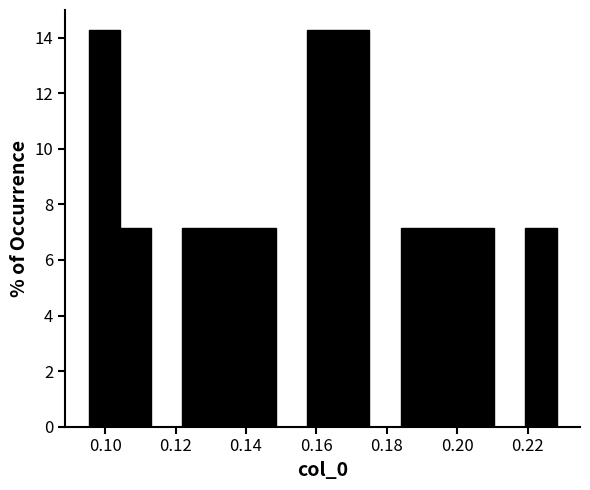

Reading left to right, transcribe this chart: for each bar, give the range it covers on the x-axis and its height. Neither the bar edges nor the heights are printed on the chart, so give them approximately, as read against the axes.

0.096 to 0.104: 14.2
0.104 to 0.114: 7.2
0.114 to 0.122: 0
0.122 to 0.130: 7.2
0.130 to 0.140: 7.2
0.140 to 0.148: 7.2
0.148 to 0.158: 0
0.158 to 0.166: 14.2
0.166 to 0.176: 14.2
0.176 to 0.184: 0
0.184 to 0.192: 7.2
0.192 to 0.202: 7.2
0.202 to 0.210: 7.2
0.210 to 0.220: 0
0.220 to 0.228: 7.2